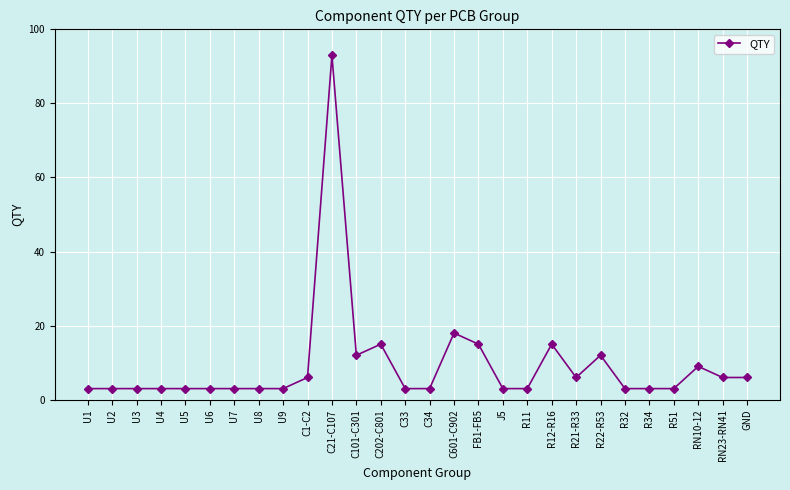

Which category has the highest value across all series?

C21-C107